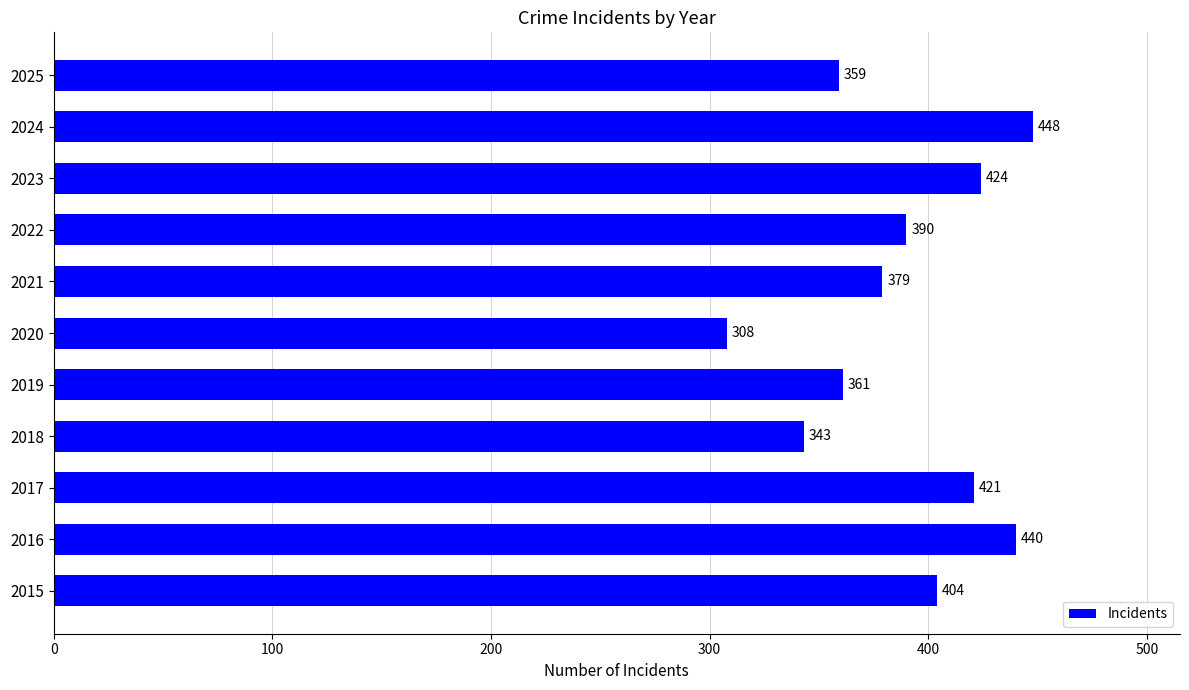

Which category has the highest value across all series?

2024